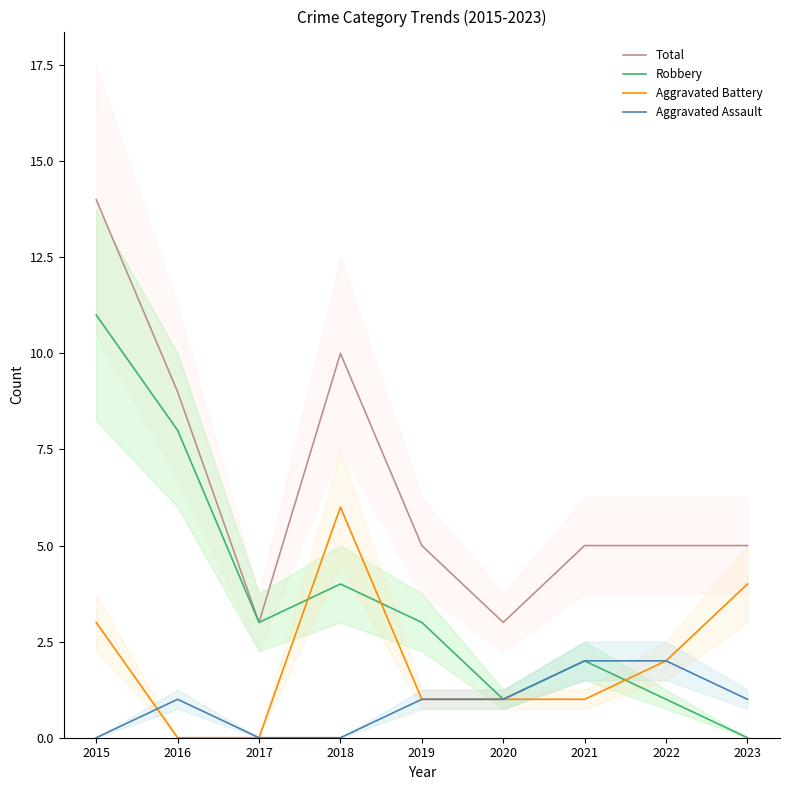

Where is the first local maximum for Robbery?

2018